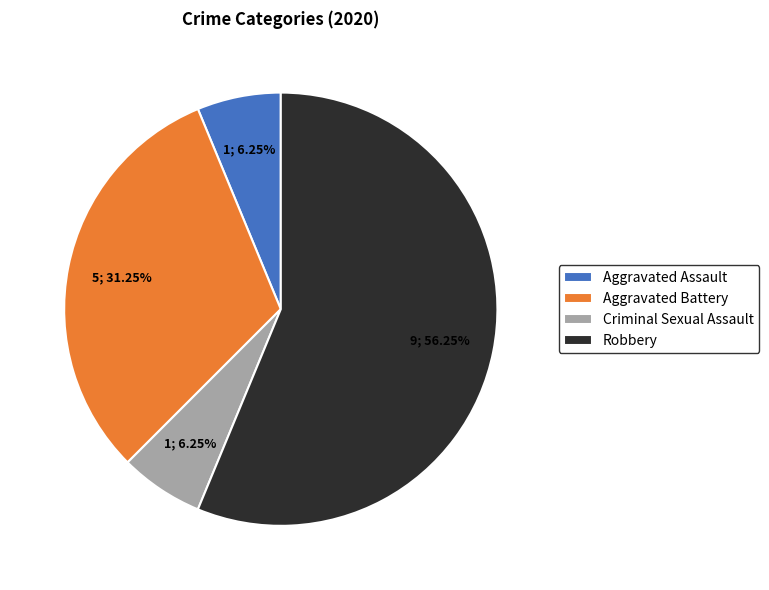

Is Robbery the majority of the pie?

Yes